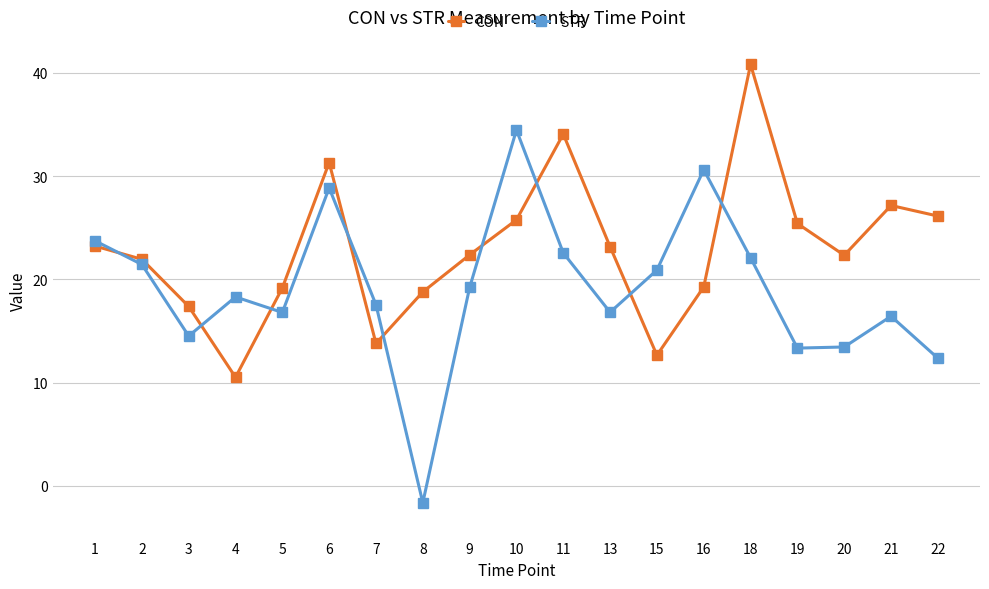

What are all the series names shown in the legend?

CON, STR